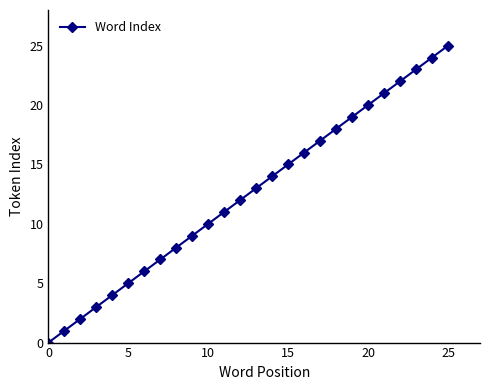

What is the maximum value shown in the chart?

25